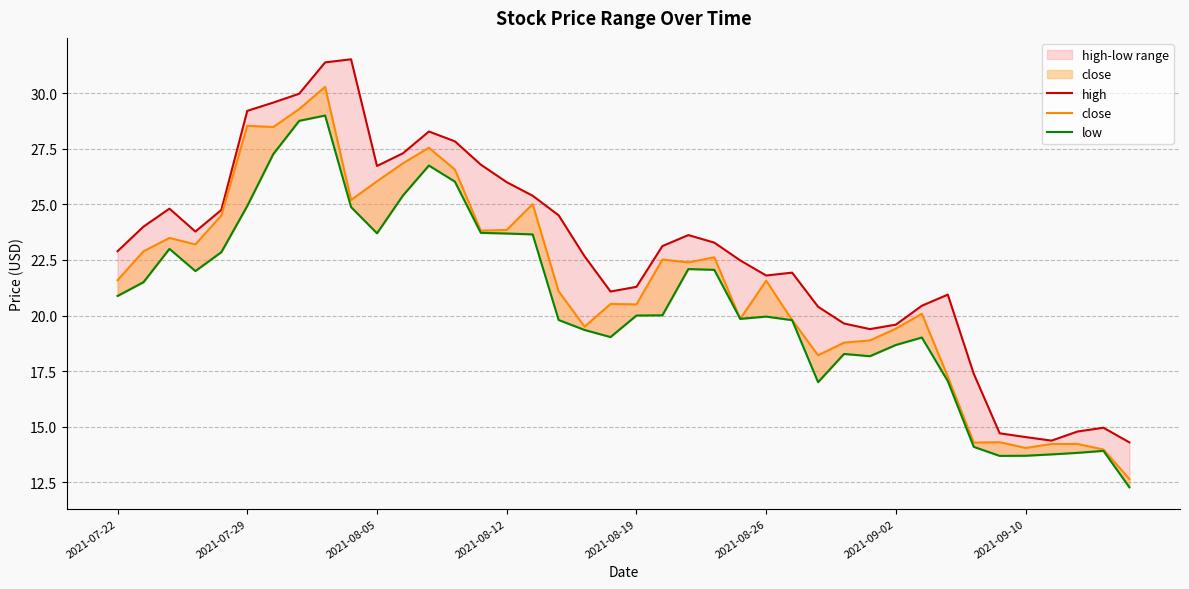

Which series changed the most between 20 and 21?

close